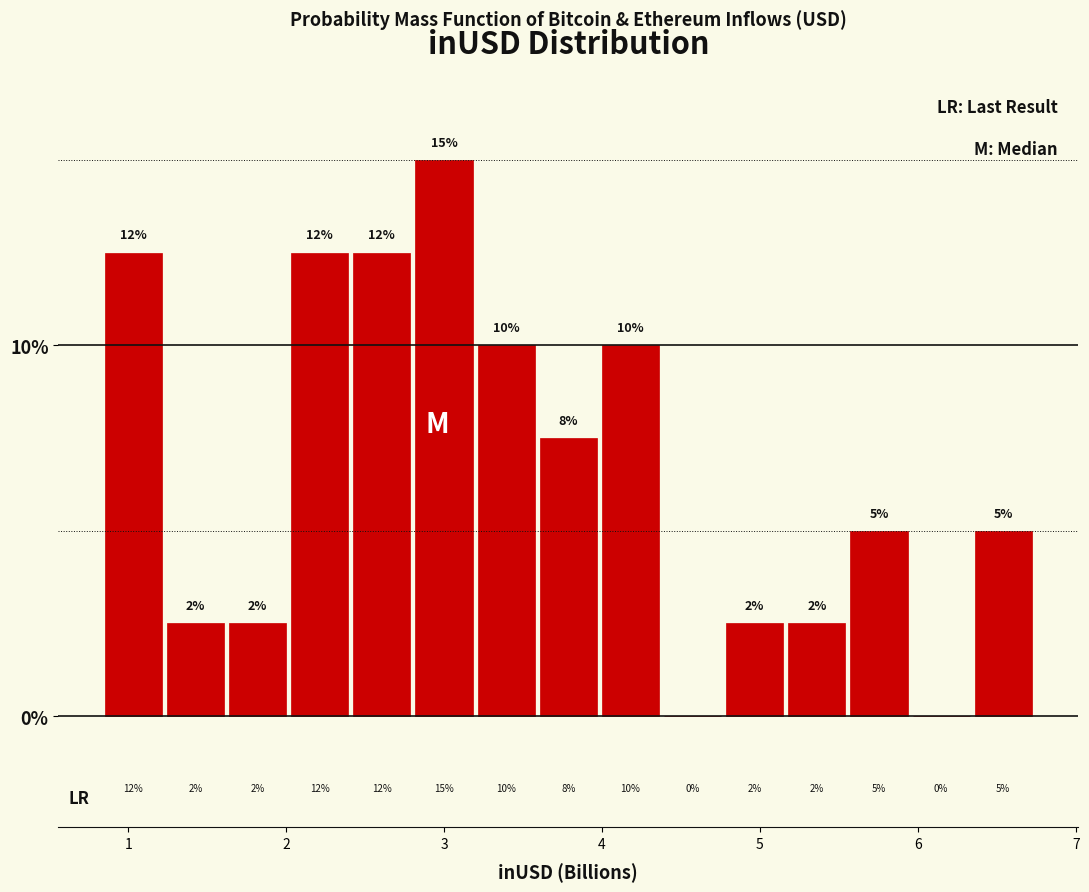

Around what value on the x-axis is the tallest bar? Give the approximate position of its centre, as read against the axis.

3.0